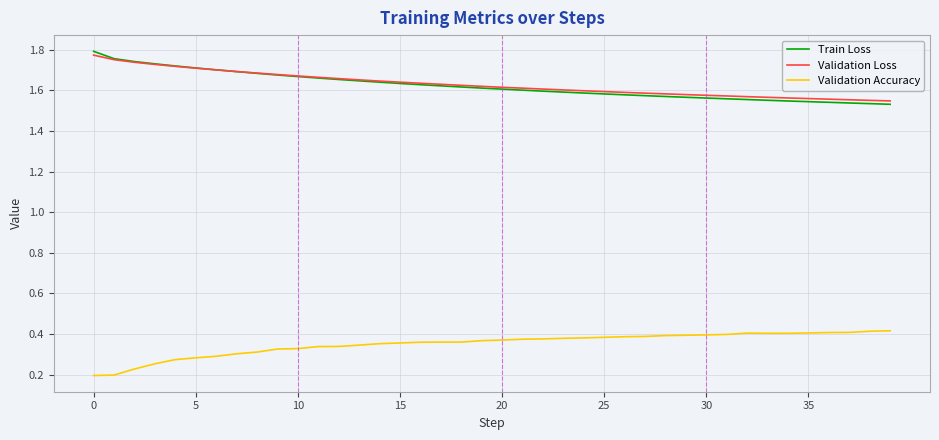

True or false: Train Loss and Validation Accuracy intersect in this chart.

False